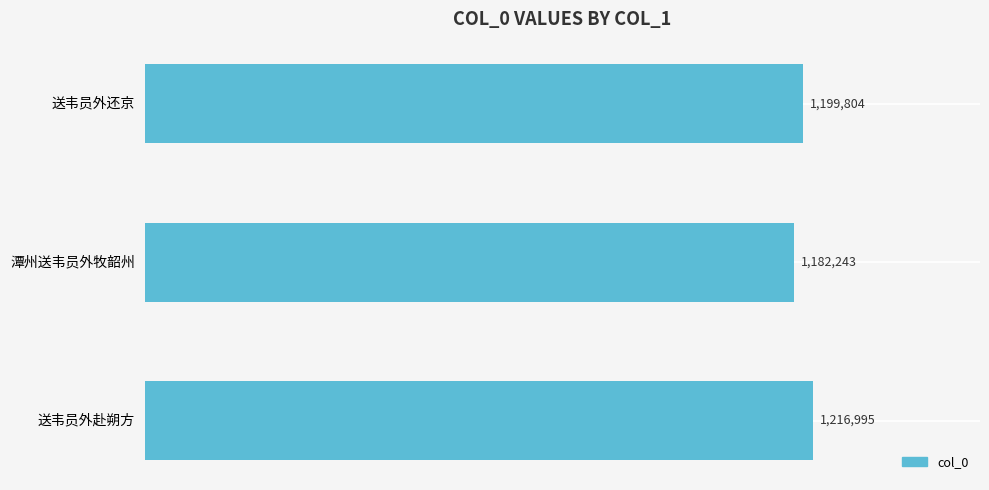

Does the chart contain any negative values?

No